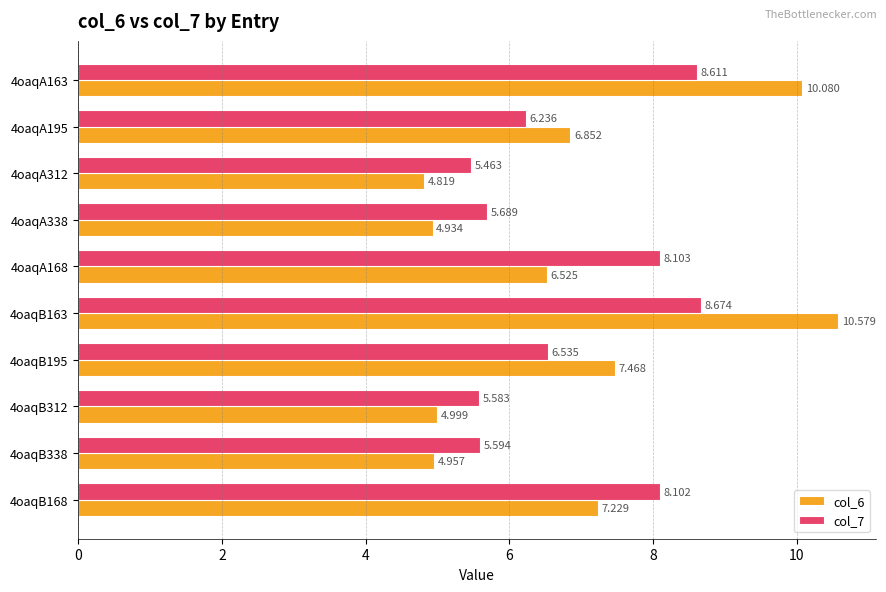

How many series are shown in this chart?

2